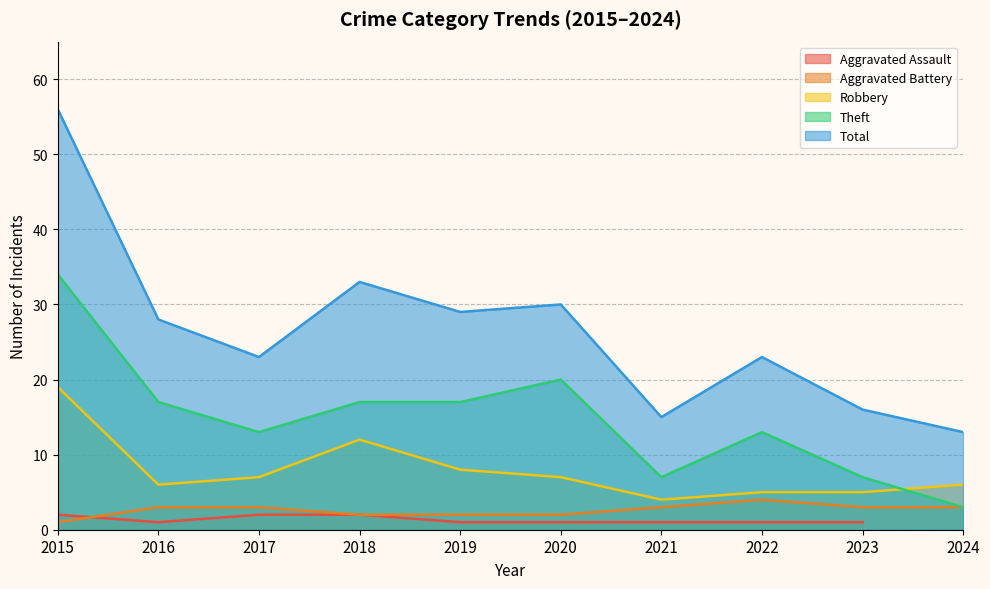

Is the value of Robbery at 2019 greater than the value of Total at 2023?

No